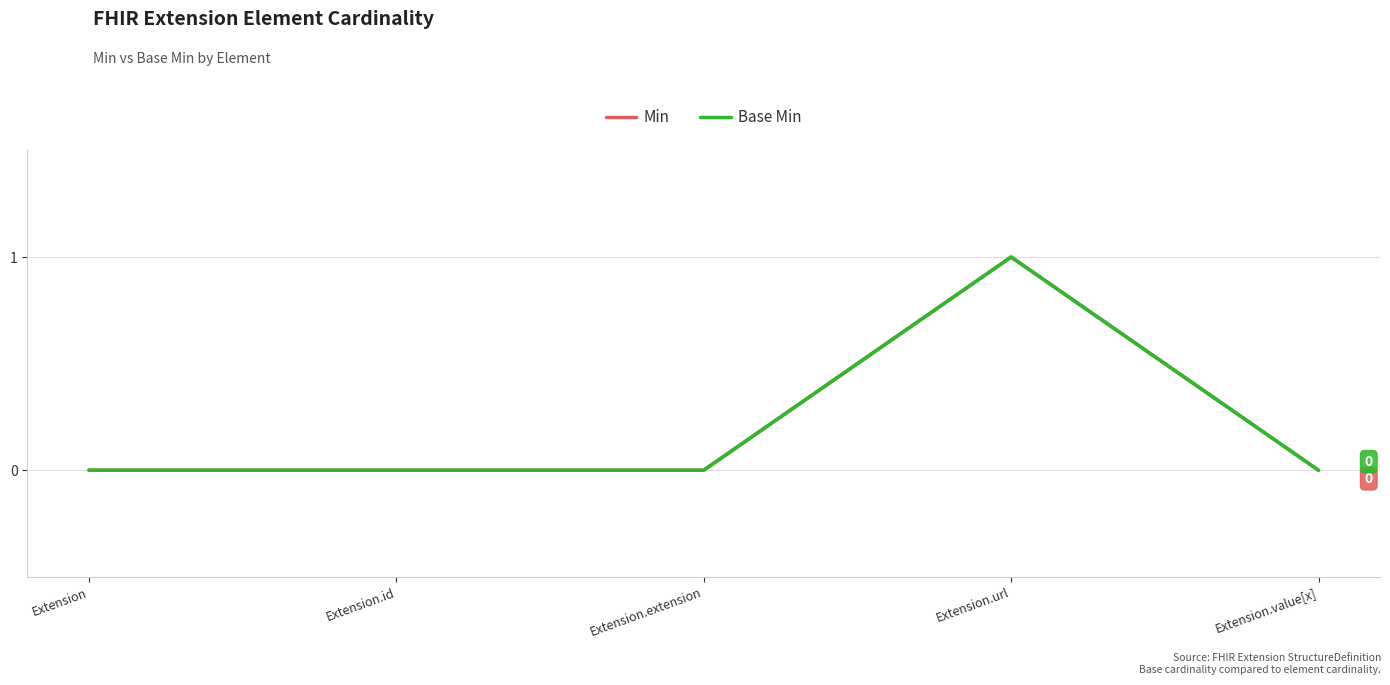

Is this an area chart (filled region under the line)?

No